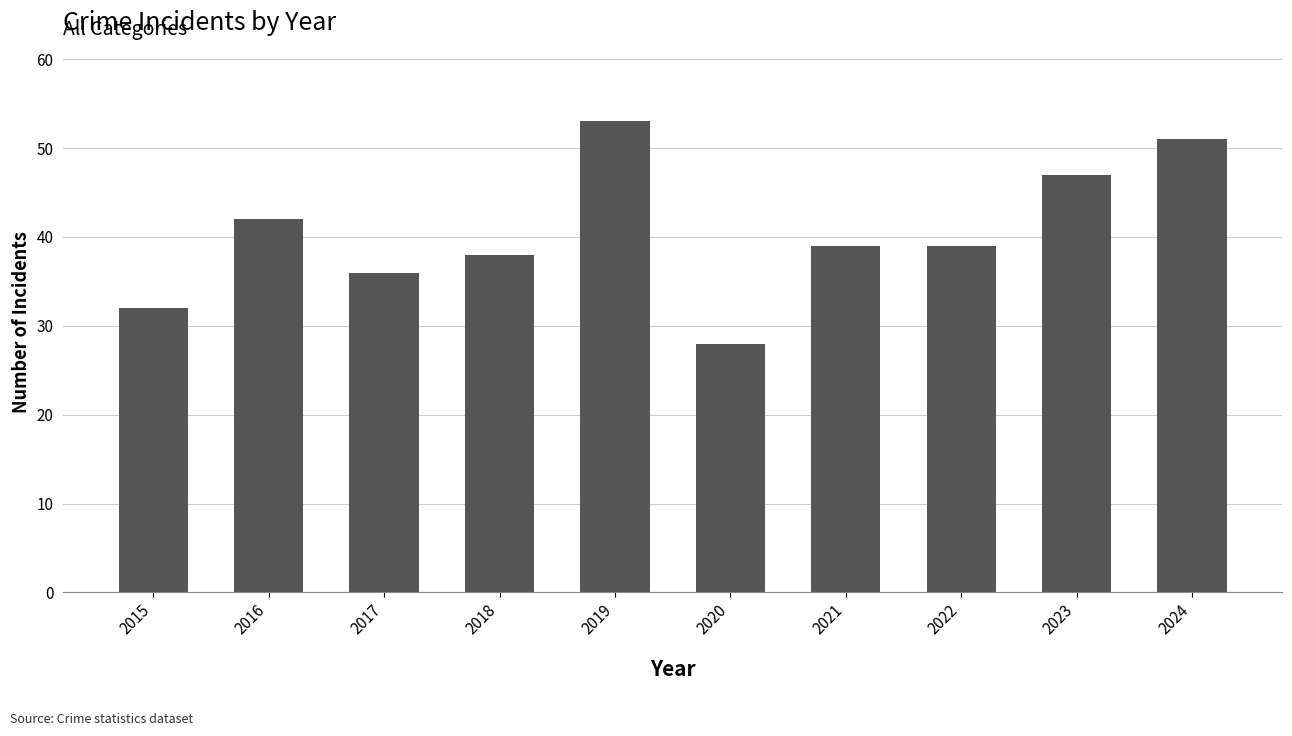

What is the minimum value shown in the chart?

28